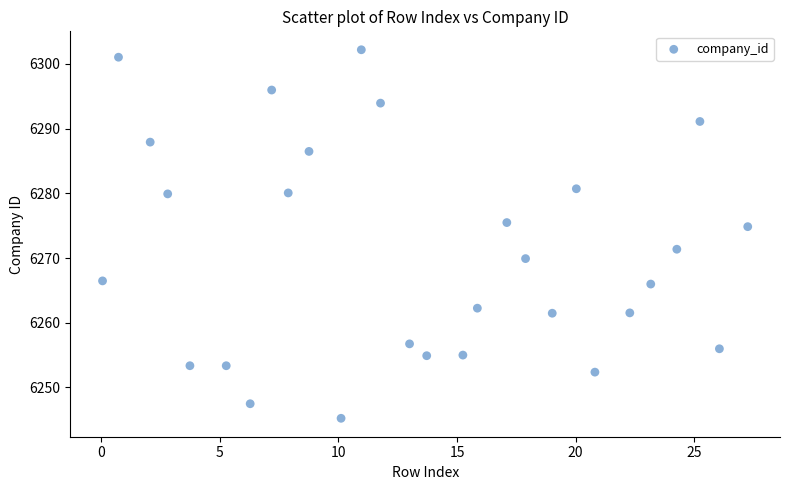

What is the range of X values (max minus min)?

27.2